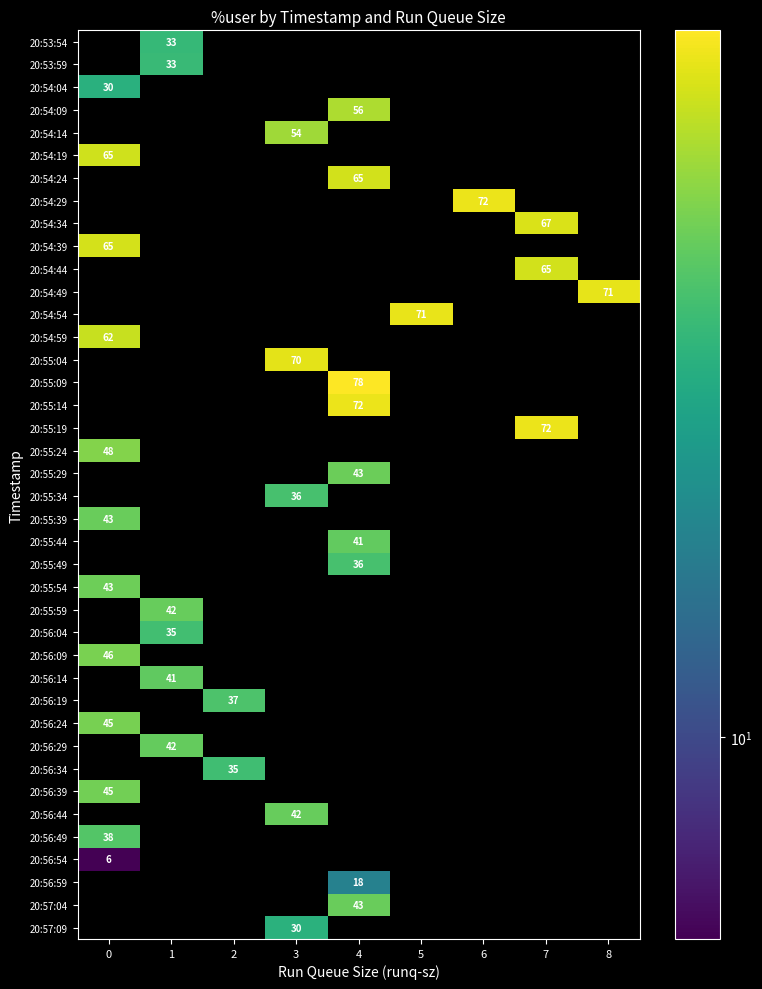

Count the number of categories in the chart.

9